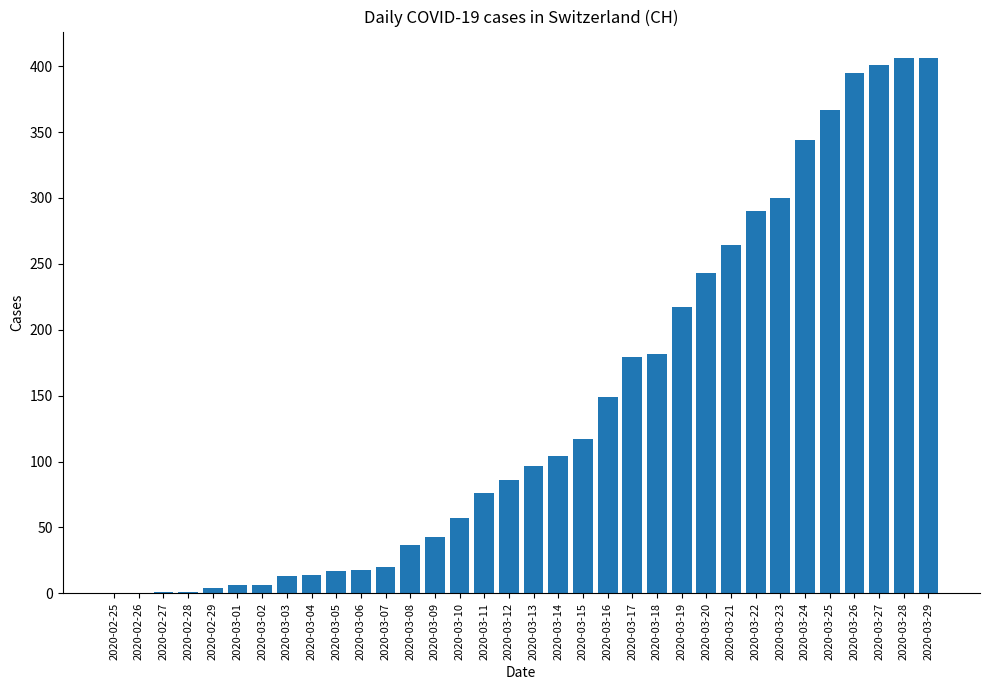

What is the maximum value shown in the chart?

406